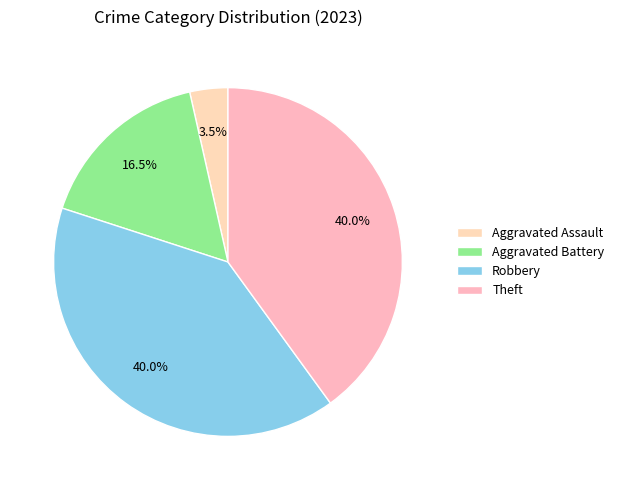

How many slices are in this pie chart?

4